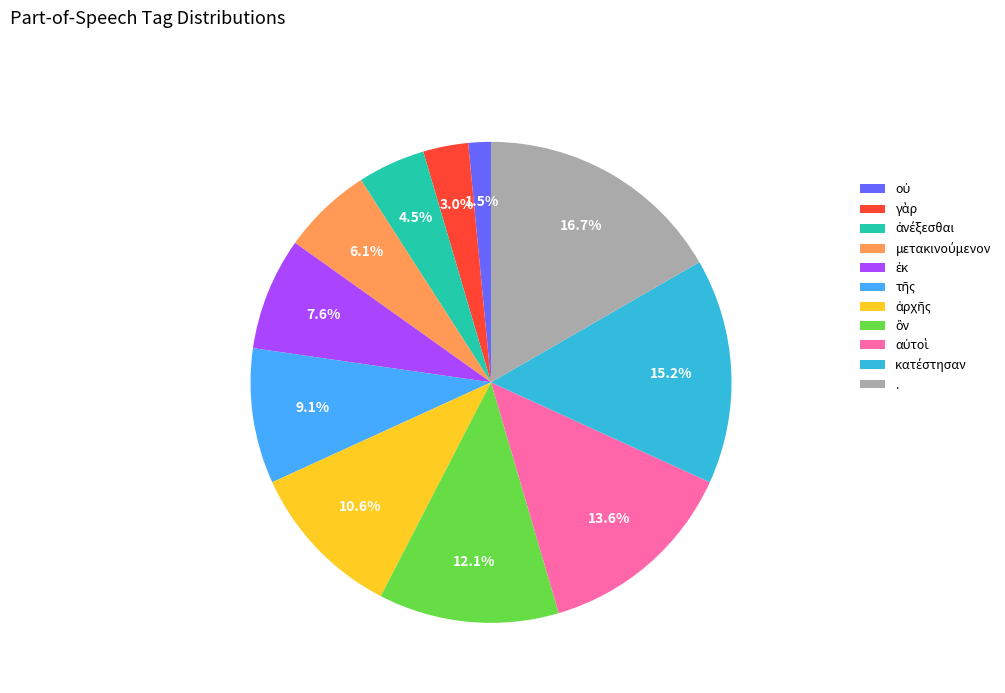

Is there any slice that represents more than half of the pie?

No